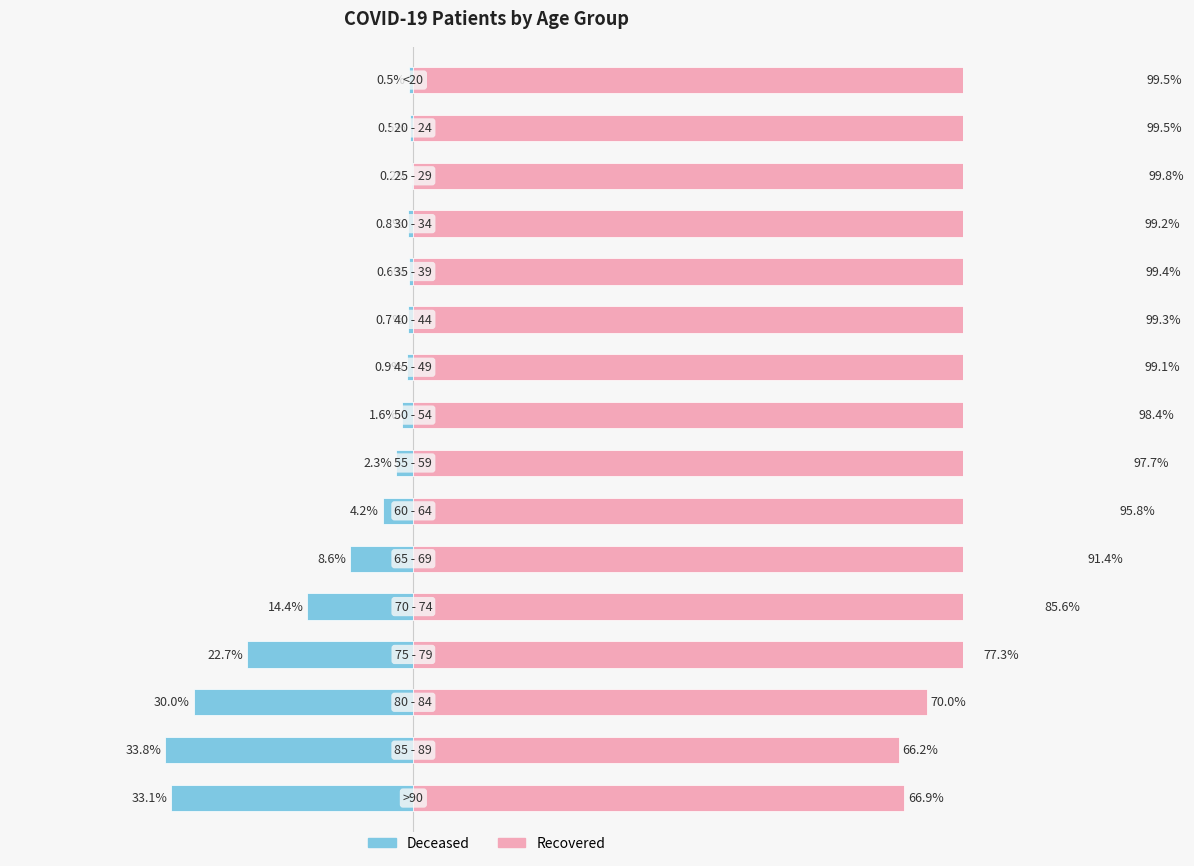

What is the sum of all patients_recovered values?

1445.1